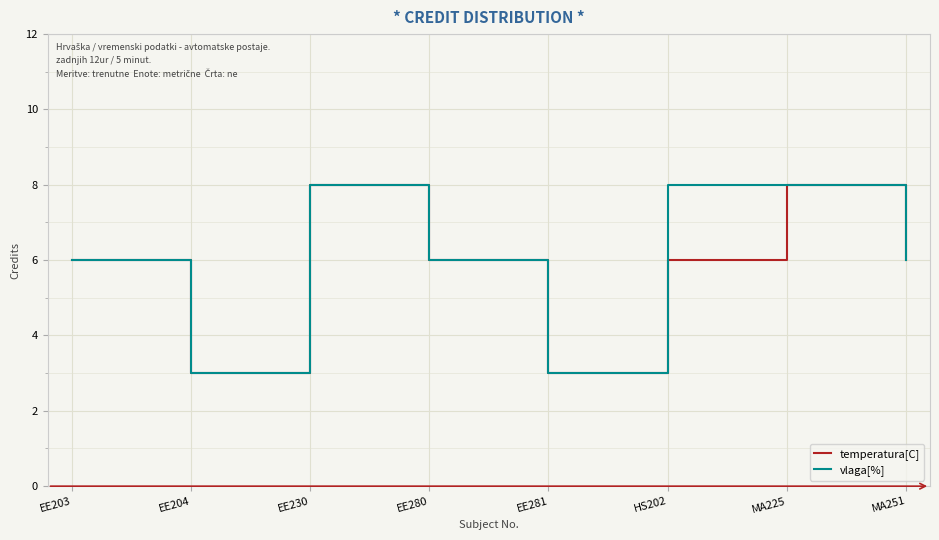

Does the chart have visible grid lines?

Yes